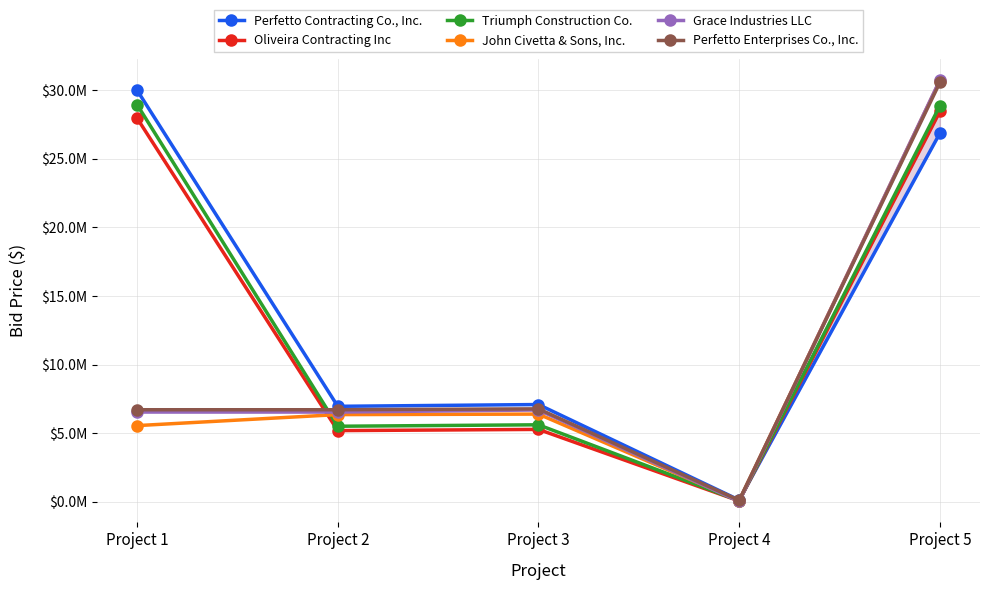

List the series in order of their peak value, lowest first.

Oliveira Contracting Inc, Triumph Construction Co., Perfetto Contracting Co., Inc., Perfetto Enterprises Co., Inc., John Civetta & Sons, Inc., Grace Industries LLC